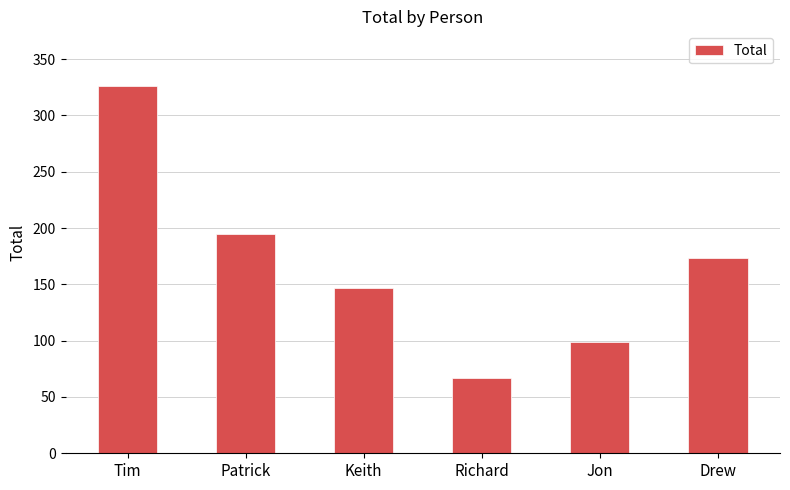

Reading left to right, extract all data points from this chart.

325.8	195.1	146.9	66.5	98.6	173.0